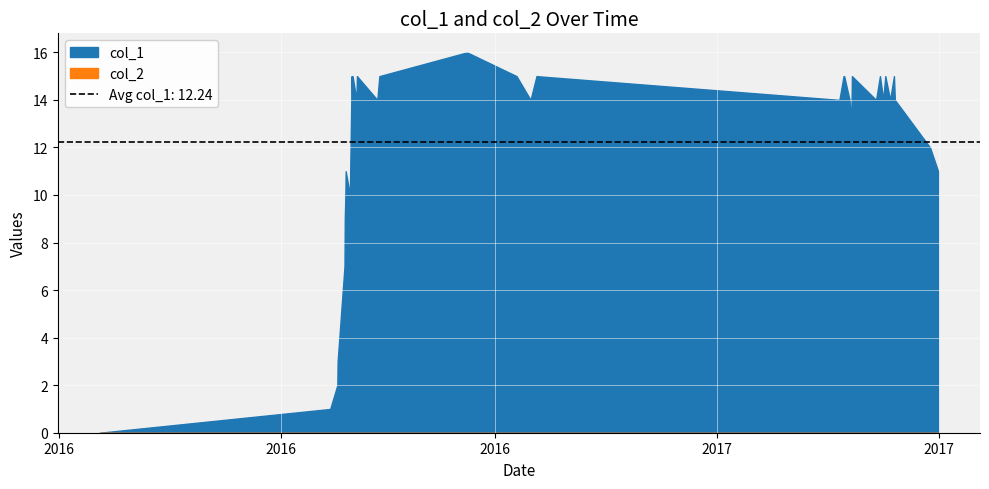

Reading left to right, transcribe all the data shown in this chart.

col_1: 0	1	2	3	7	9	10	11	10	15	14	15	14	15	14	15	16	15	14	15	14	15	14	15	14	13	14	15	14	15	14	15	14	15	14	12	11
col_2: 0	0	0	0	0	0	0	0	0	0	0	0	0	0	0	0	0	0	0	0	0	0	0	0	0	0	0	0	0	0	0	0	0	0	0	0	0